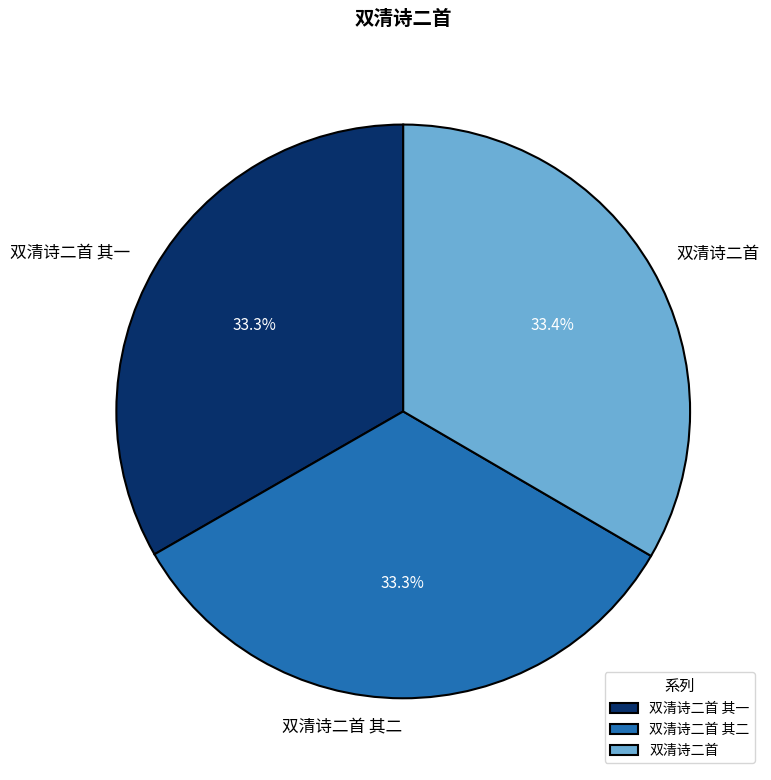

Does 双清诗二首 represent more than half of the total?

No